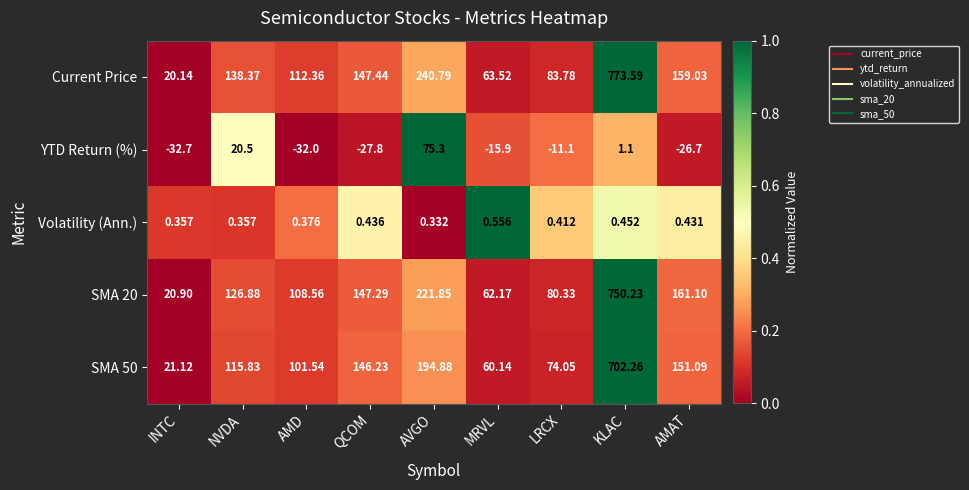

Which series changed the most between AVGO and LRCX?

Current Price